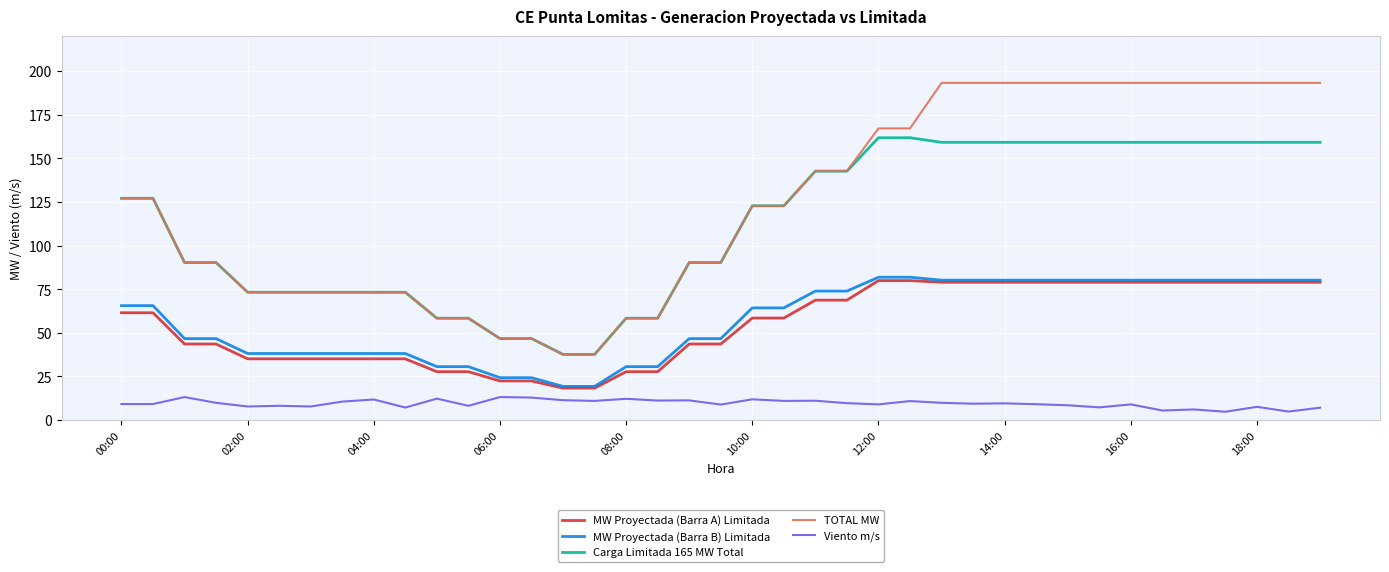

True or false: MW Proyectada (Barra A) Limitada and TOTAL MW cross at least once.

False